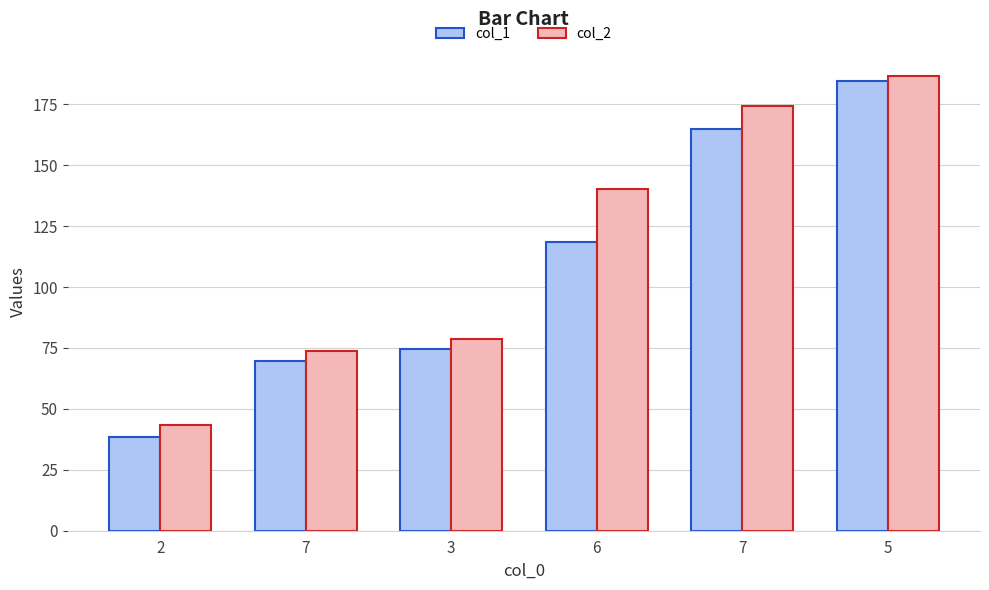

What is the difference between the second highest and minimum values in the col_2 series?

131.0